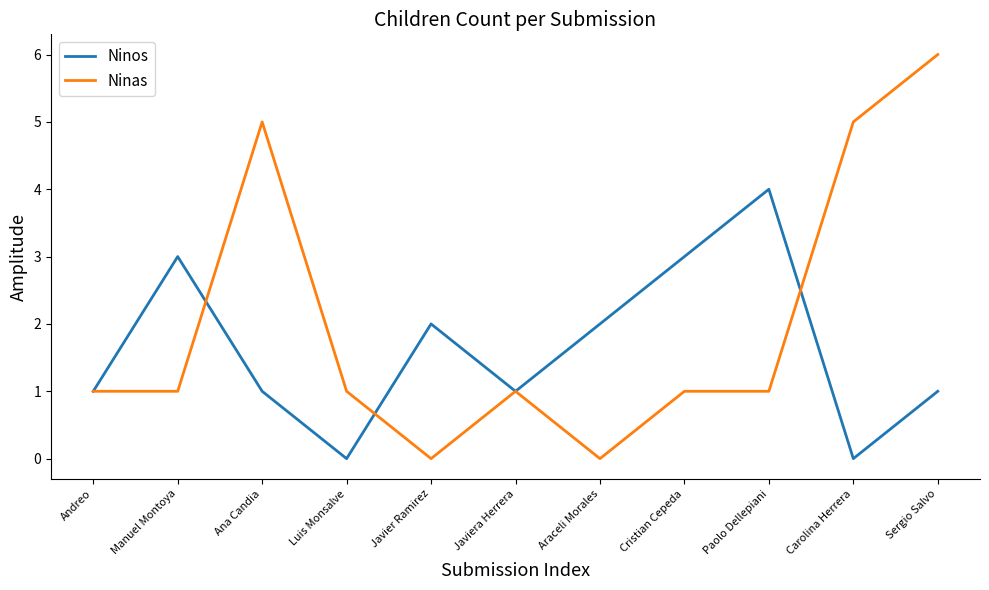

List the series in order of their peak value, lowest first.

Ninos, Ninas